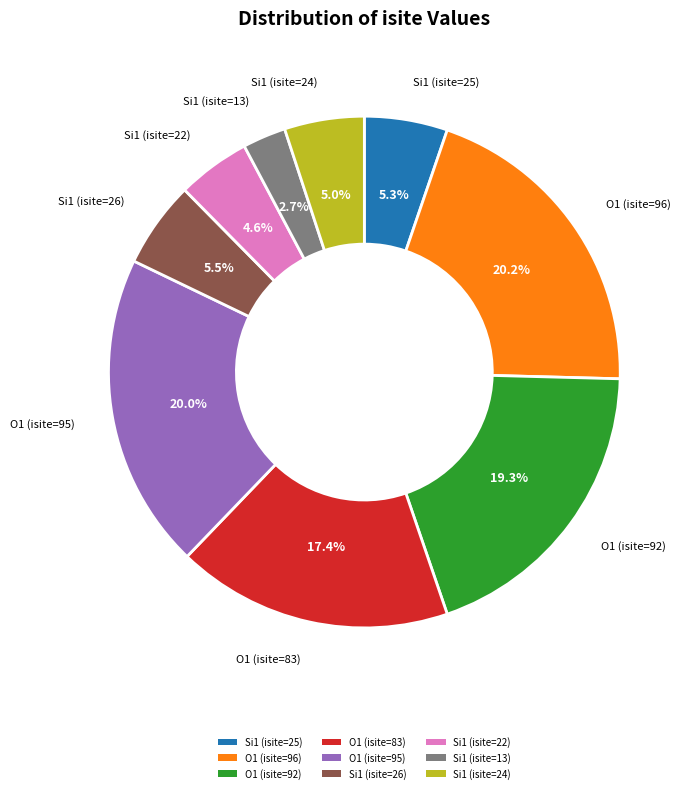

Approximately how many times larger is the value at Si1 (isite=24) compared to Si1 (isite=22)?

1.1